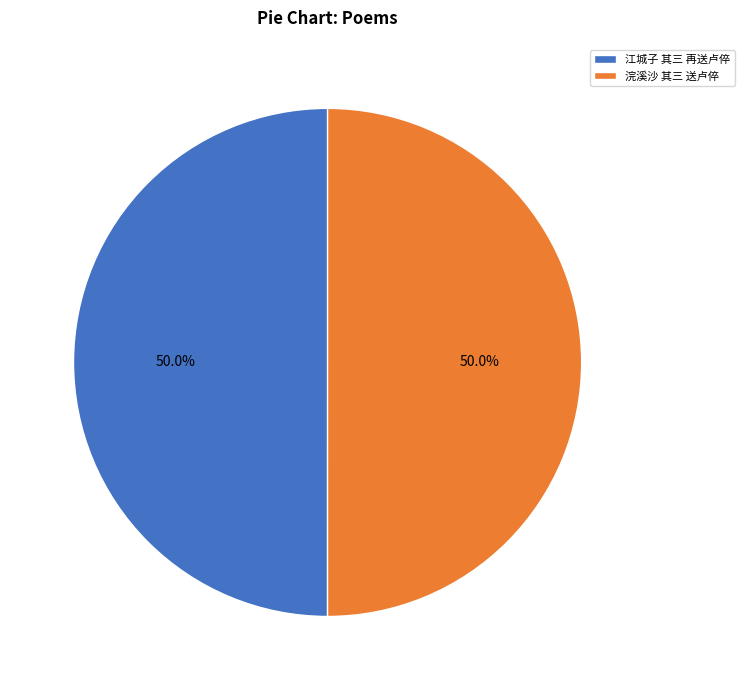

To the nearest percent, what portion does 浣溪沙 其三 送卢倅 represent?

50%